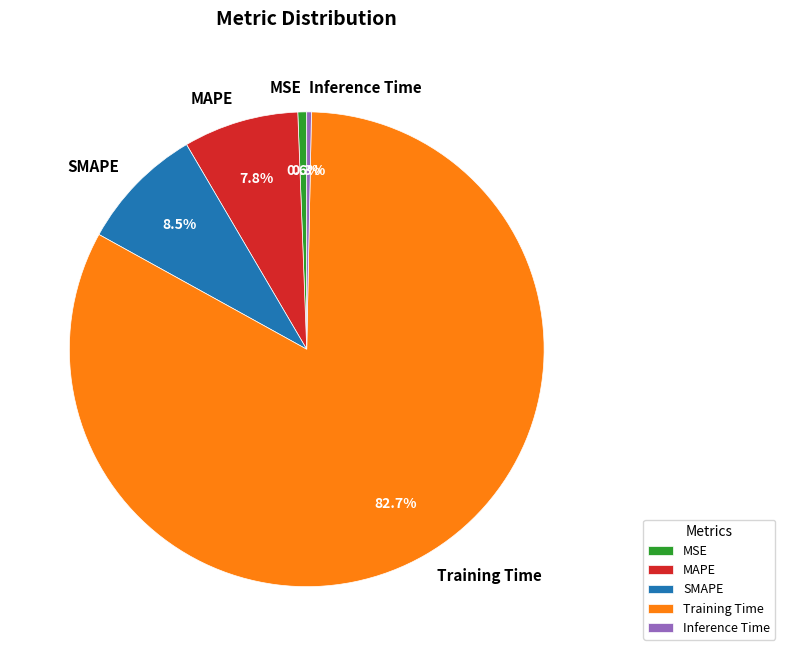

Between Training Time and MSE, which is larger?

Training Time